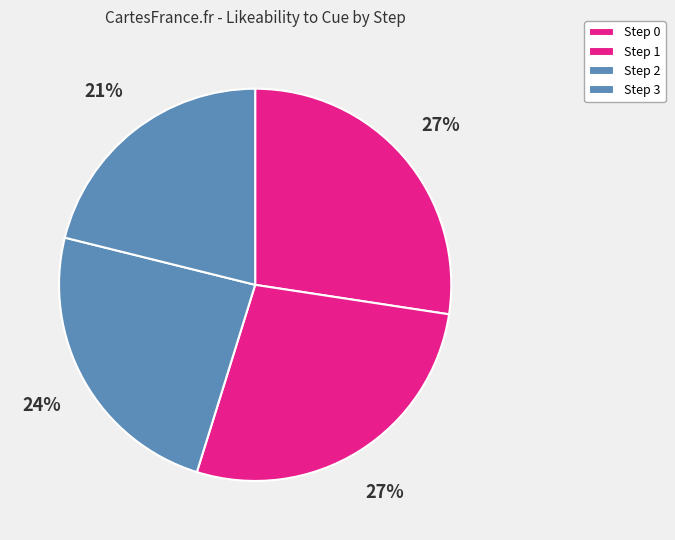

The Step 0 slice represents 27% of the pie. True or false?

True